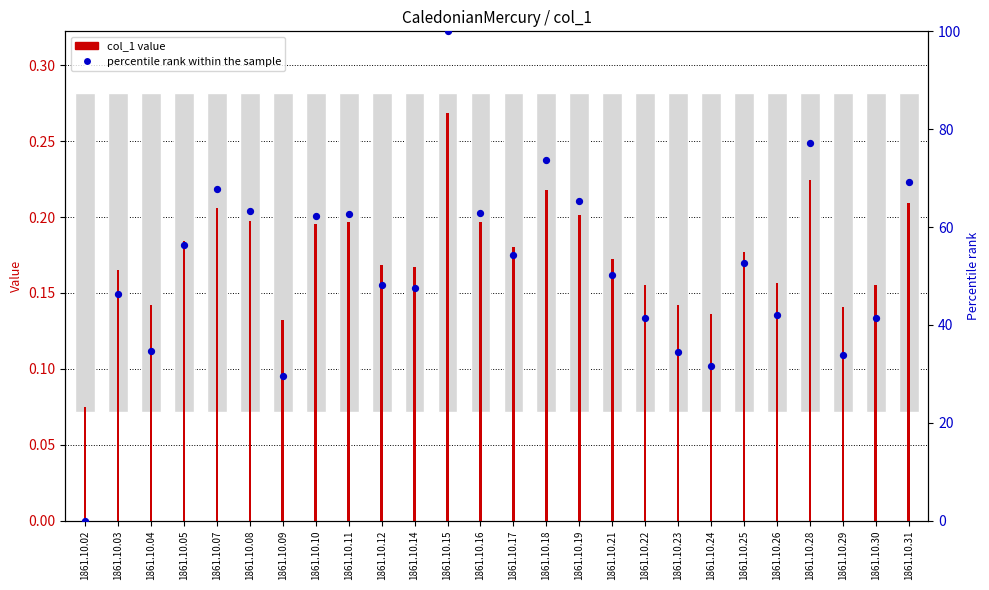

What are all the series names shown in the legend?

col_1 value, percentile rank within the sample